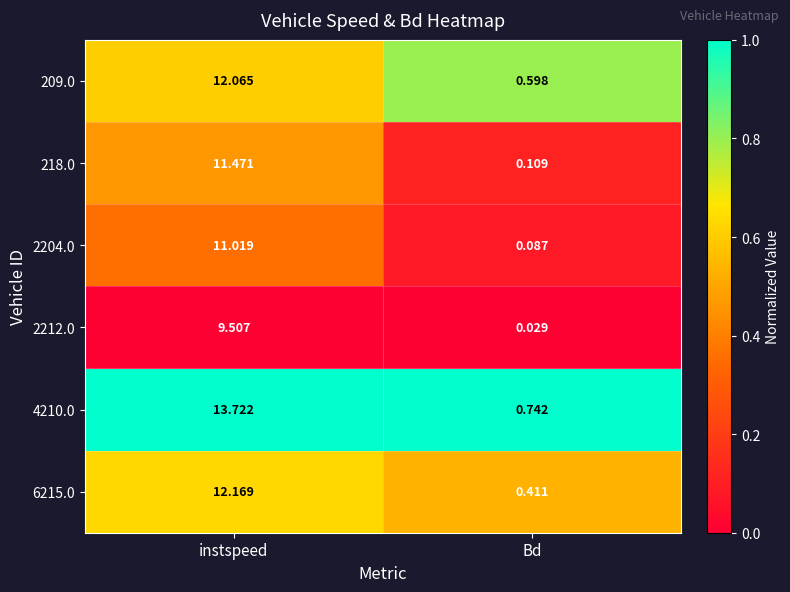

At how many categories does at least one series exceed 0?

2